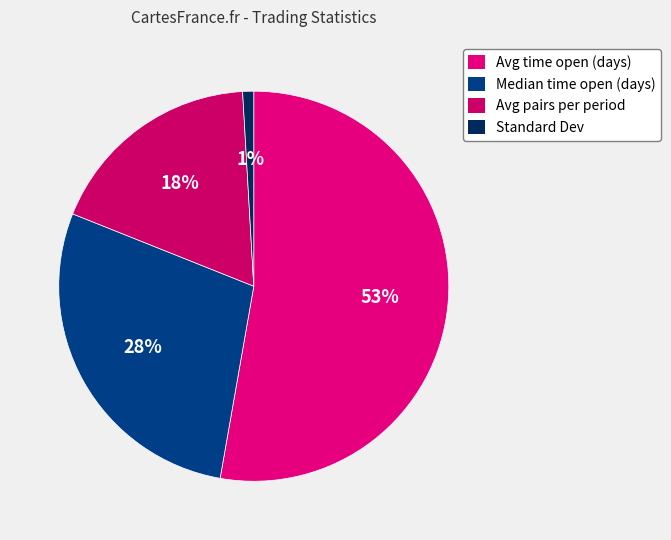

Which slice represents more than half of the pie?

Avg time open (days)